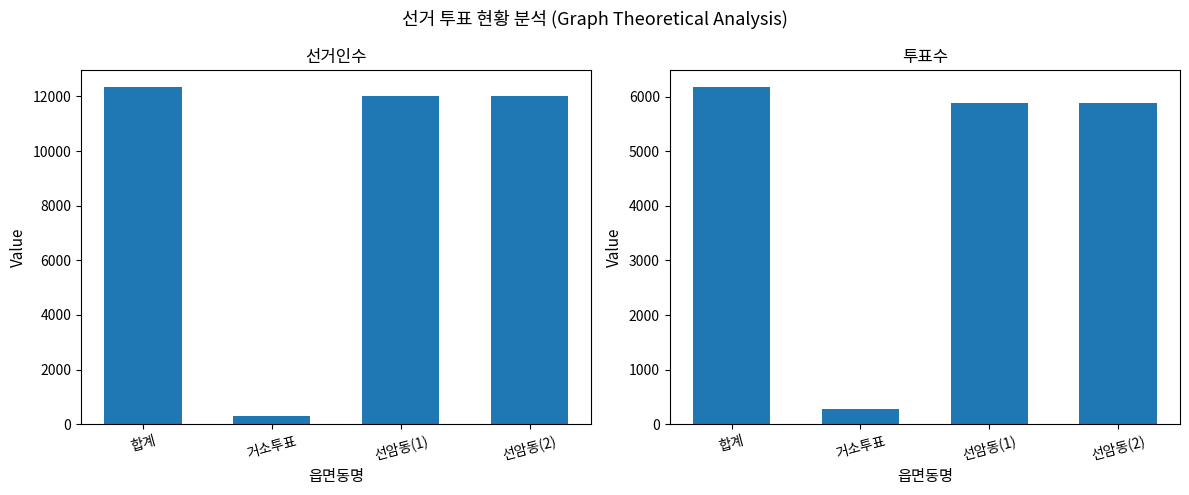

Rank the series by their average value, from highest to lowest.

선거인수, 투표수